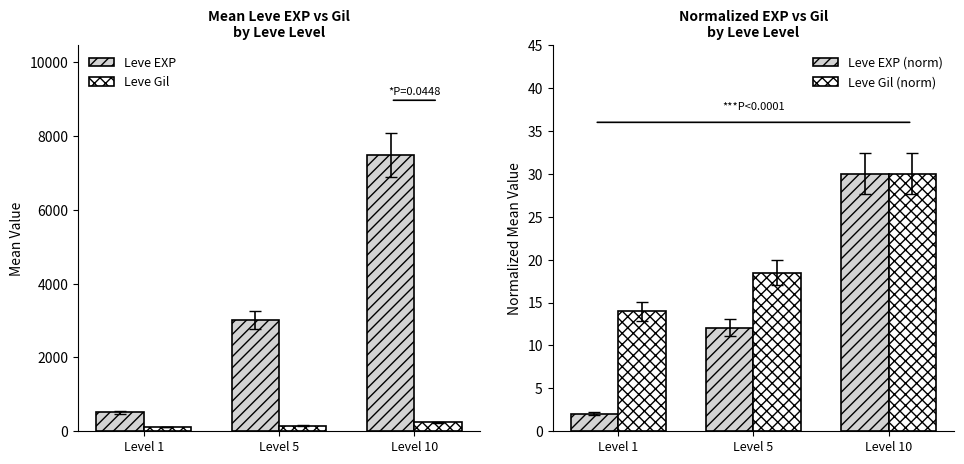

Reading left to right, transcribe all the data shown in this chart.

Leve EXP: Level 1=510.2	Level 5=3008.3	Level 10=7475.0
Leve Gil: Level 1=113.0	Level 5=149.3	Level 10=242.5
Leve EXP (norm): Level 1=2.0	Level 5=12.1	Level 10=30.0
Leve Gil (norm): Level 1=14.0	Level 5=18.5	Level 10=30.0